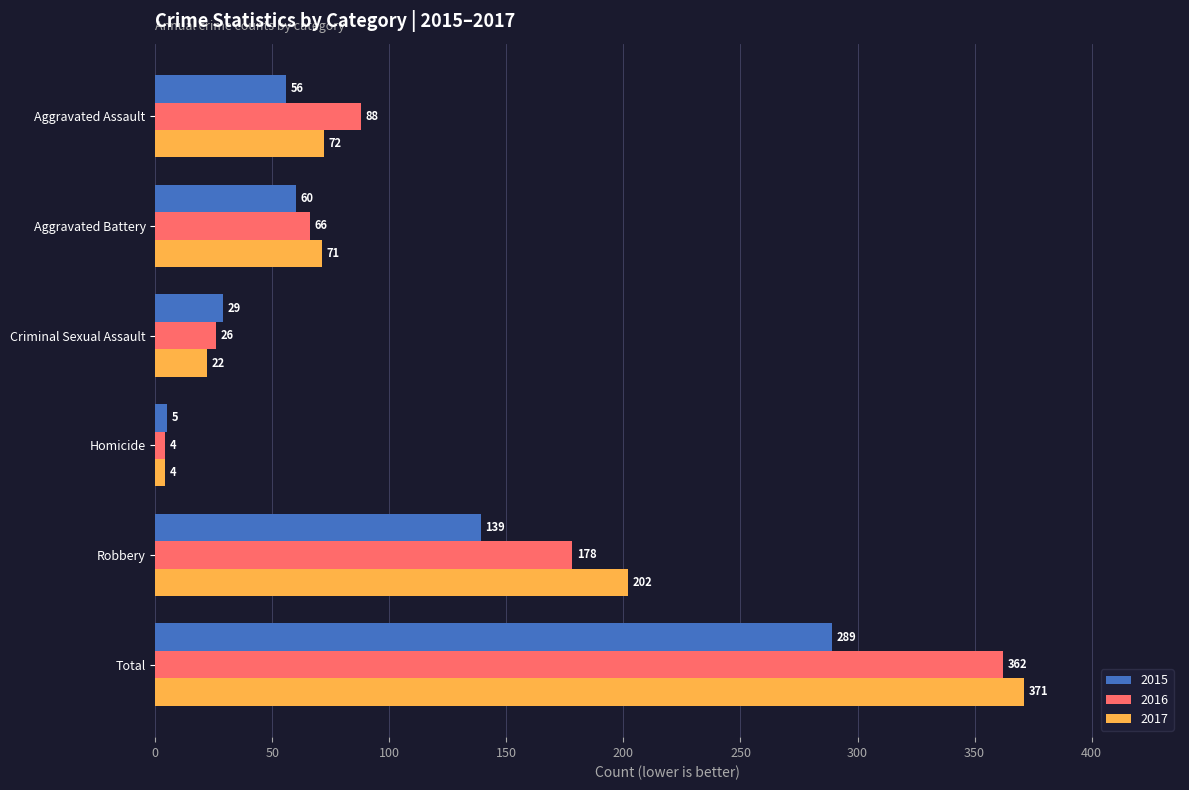

The 2015 series shows 235 at Robbery. True or false?

False